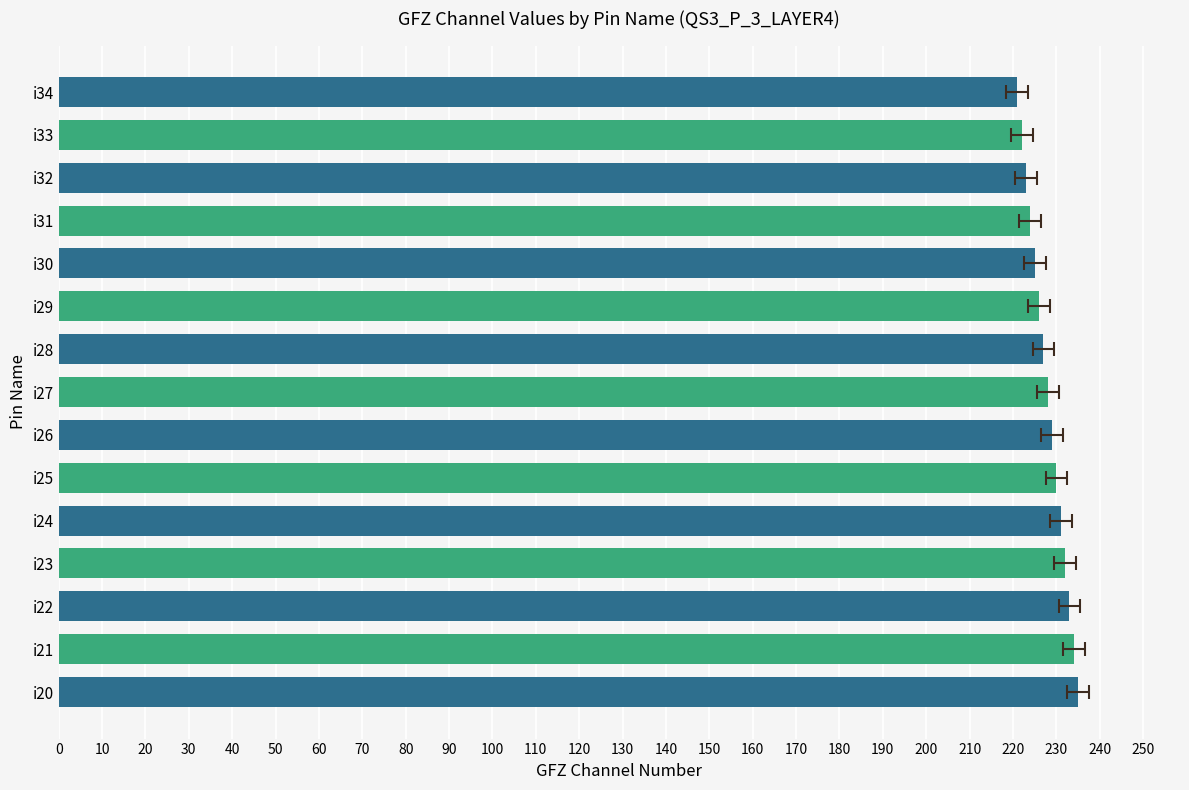

What is the sum of all values?

3420